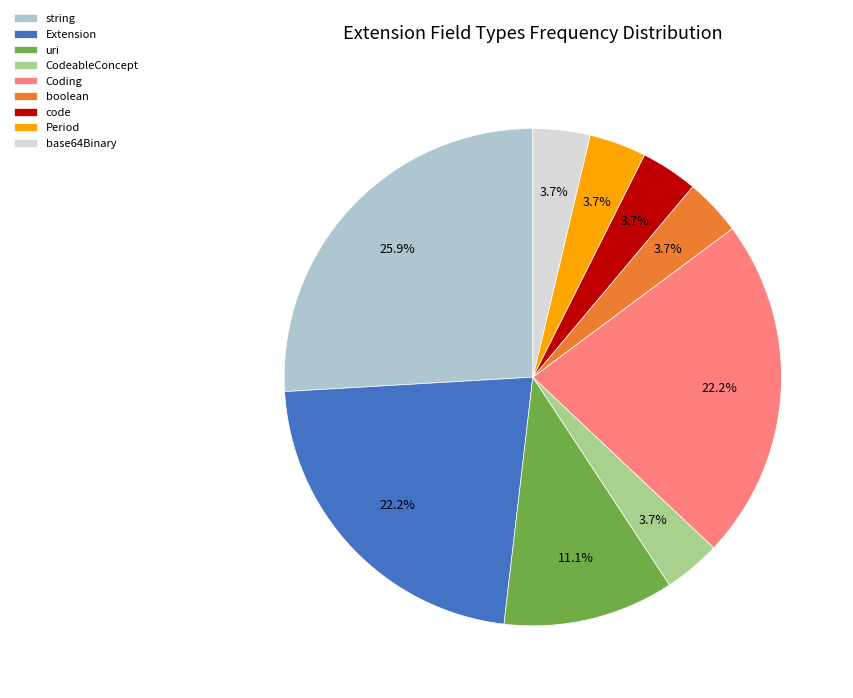

Do code and Period together represent more than half of the pie?

No